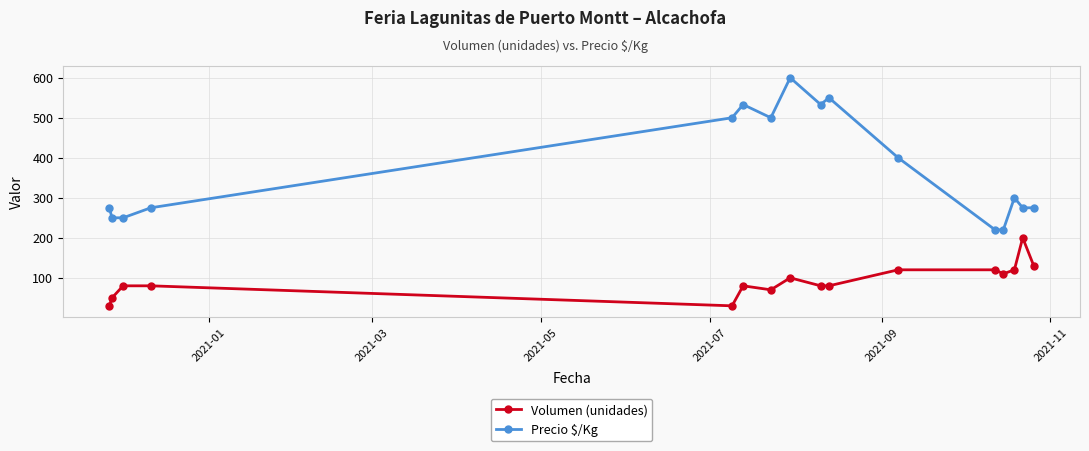

At how many categories does at least one series exceed 465?

6